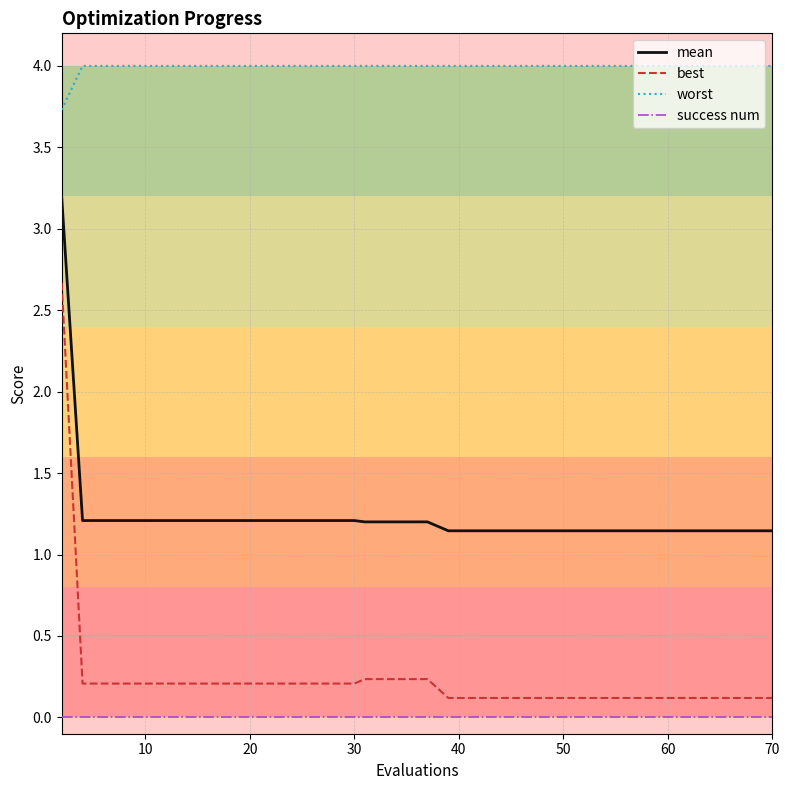

Which series has the largest range (max minus min)?

best